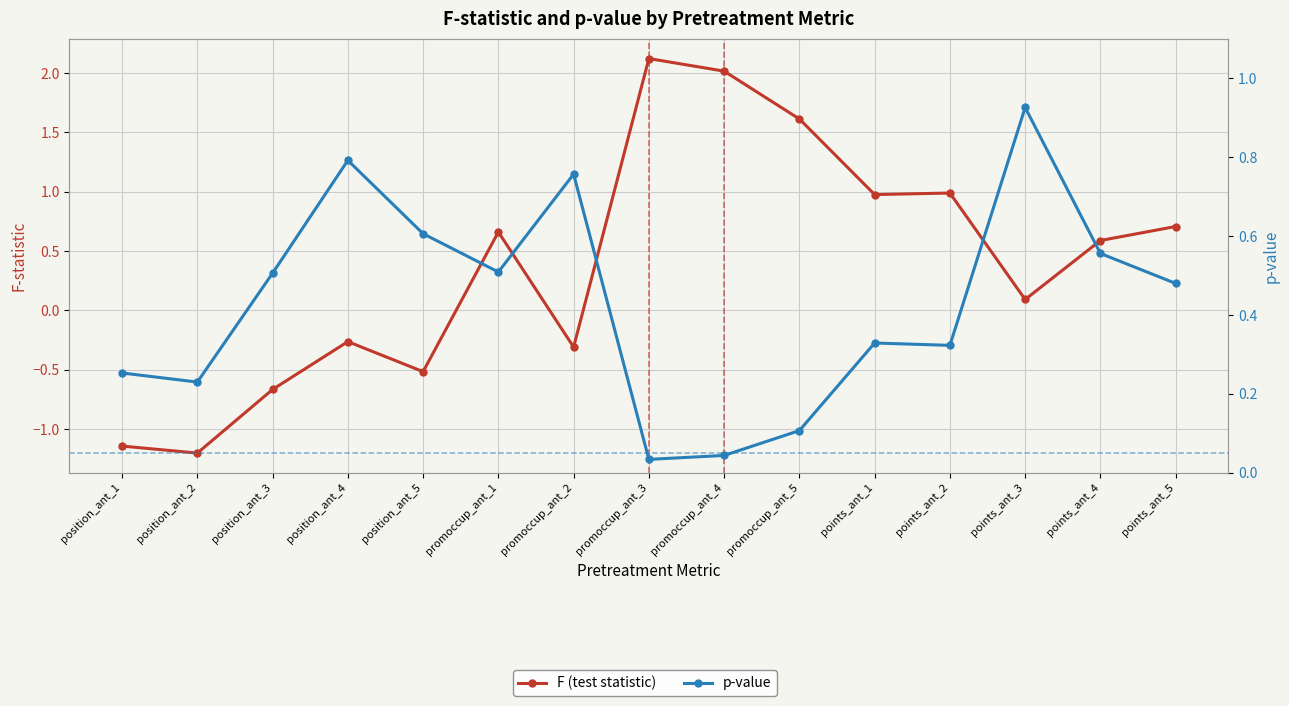

Reading right to left, what are all the values shown in this chart?

F (test statistic): points_ant_5=0.7	points_ant_4=0.6	points_ant_3=0.1	points_ant_2=1.0	points_ant_1=1.0	promoccup_ant_5=1.6	promoccup_ant_4=2.0	promoccup_ant_3=2.1	promoccup_ant_2=-0.3	promoccup_ant_1=0.7	position_ant_5=-0.5	position_ant_4=-0.3	position_ant_3=-0.7	position_ant_2=-1.2	position_ant_1=-1.1
p-value: points_ant_5=0.5	points_ant_4=0.6	points_ant_3=0.9	points_ant_2=0.3	points_ant_1=0.3	promoccup_ant_5=0.1	promoccup_ant_4=0.0	promoccup_ant_3=0.0	promoccup_ant_2=0.8	promoccup_ant_1=0.5	position_ant_5=0.6	position_ant_4=0.8	position_ant_3=0.5	position_ant_2=0.2	position_ant_1=0.3